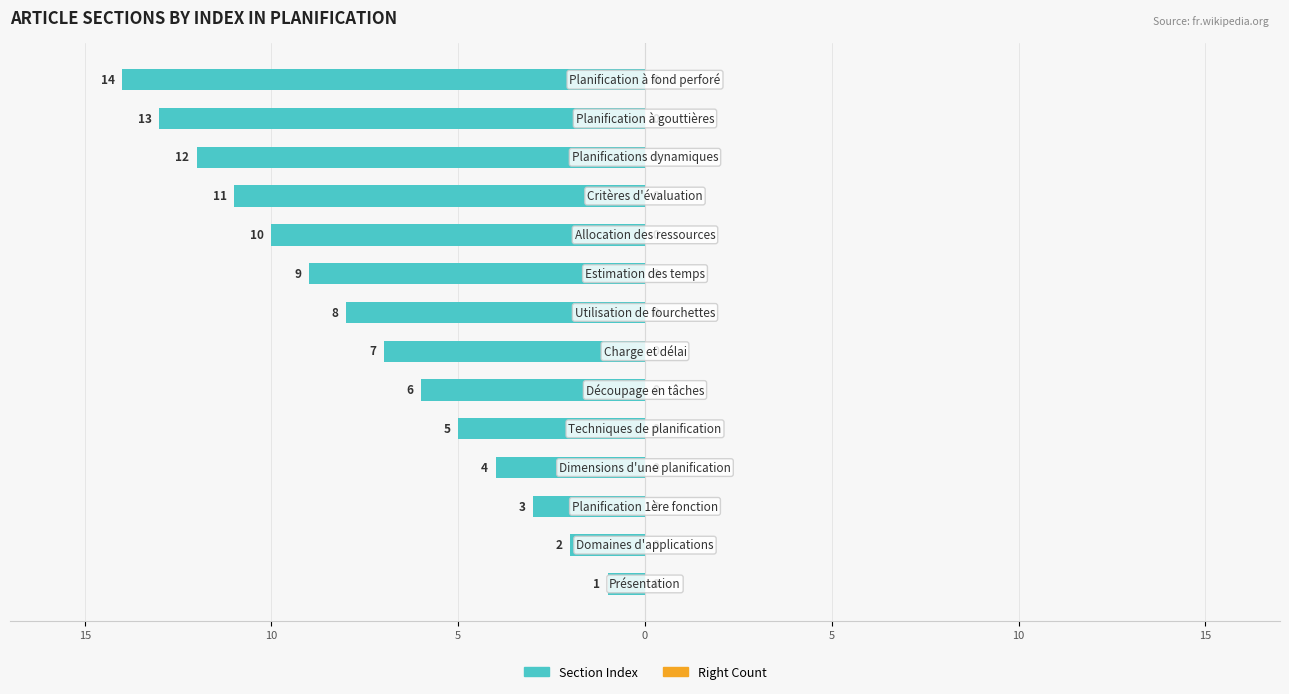

Count the number of categories in the chart.

14